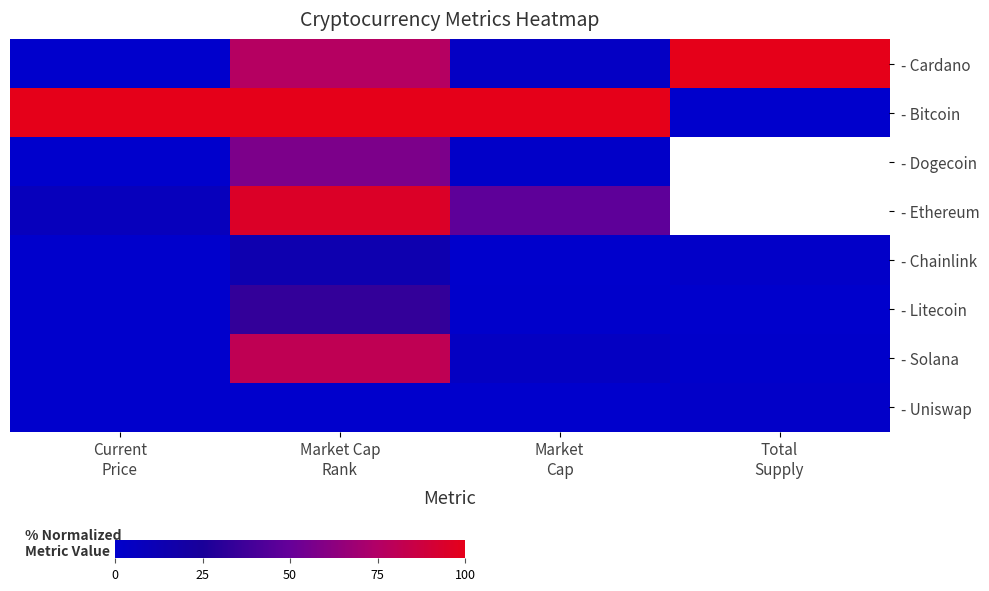

What is the difference between the maximum and minimum values in the - Chainlink series?

14.2